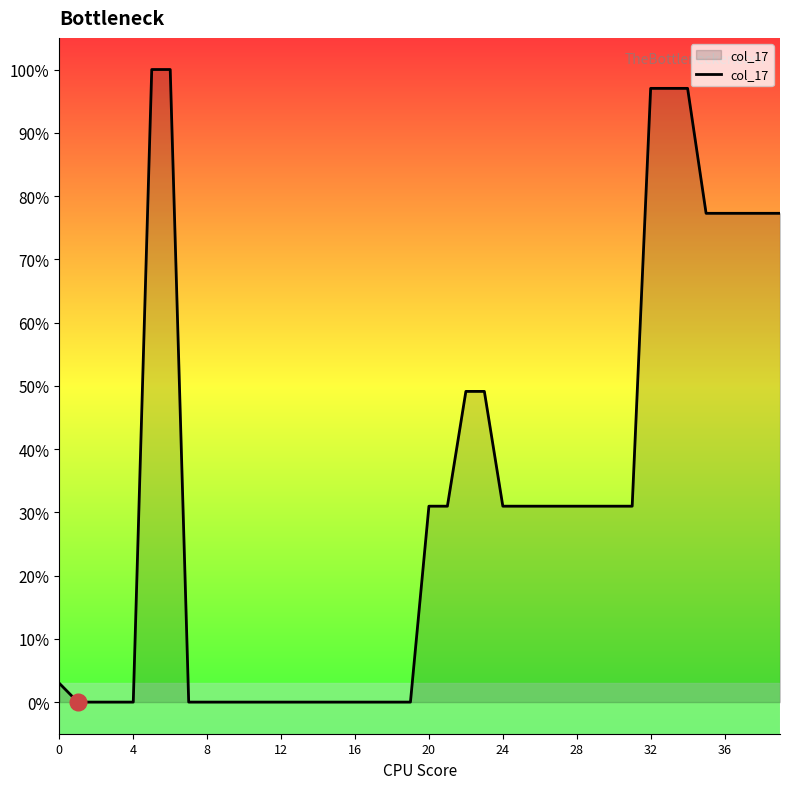

How many lines are shown in the chart?

1